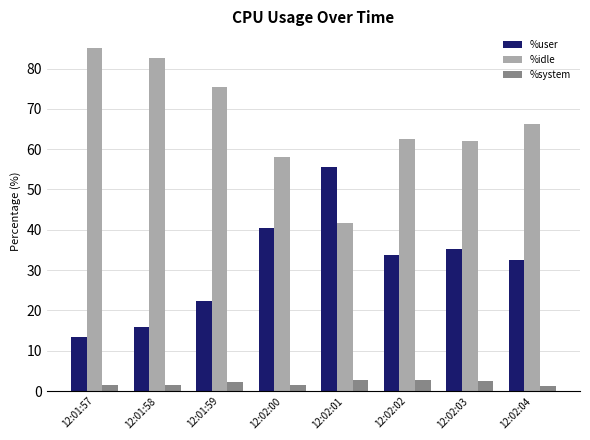

At which label is %user closest to 34?

12:02:02